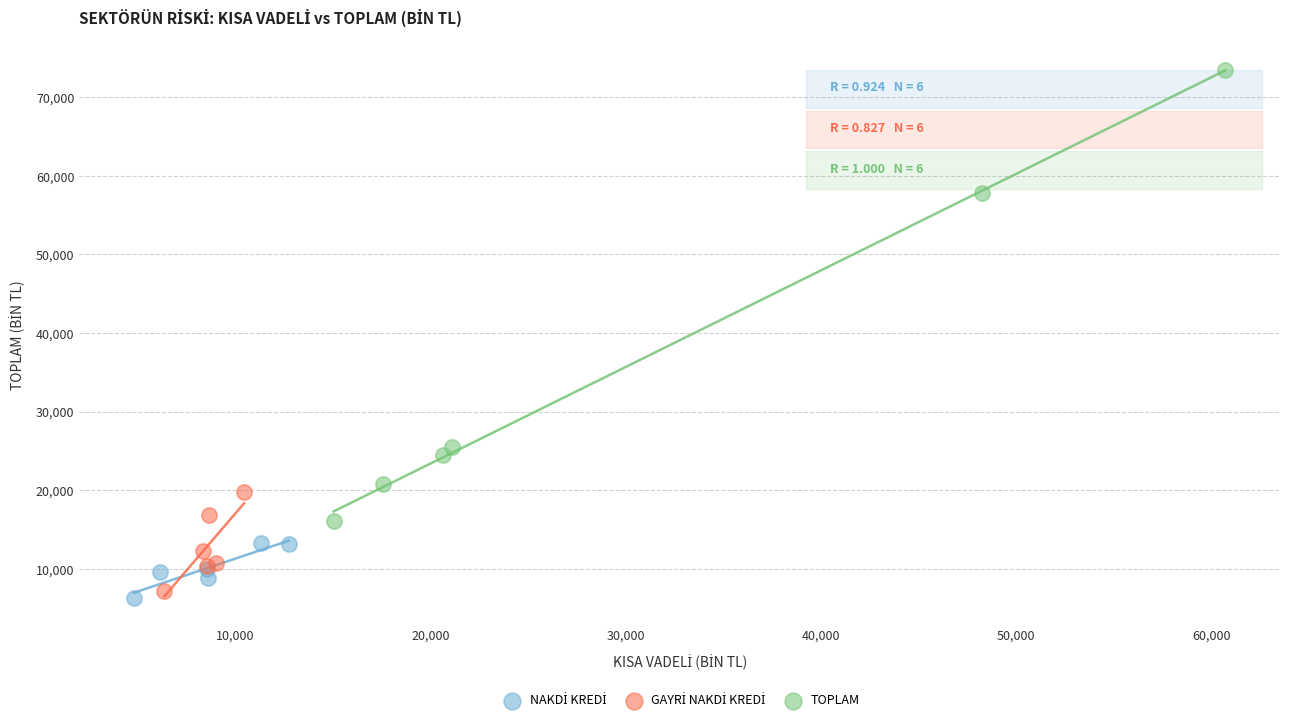

Which series contains the highest Y value?

TOPLAM